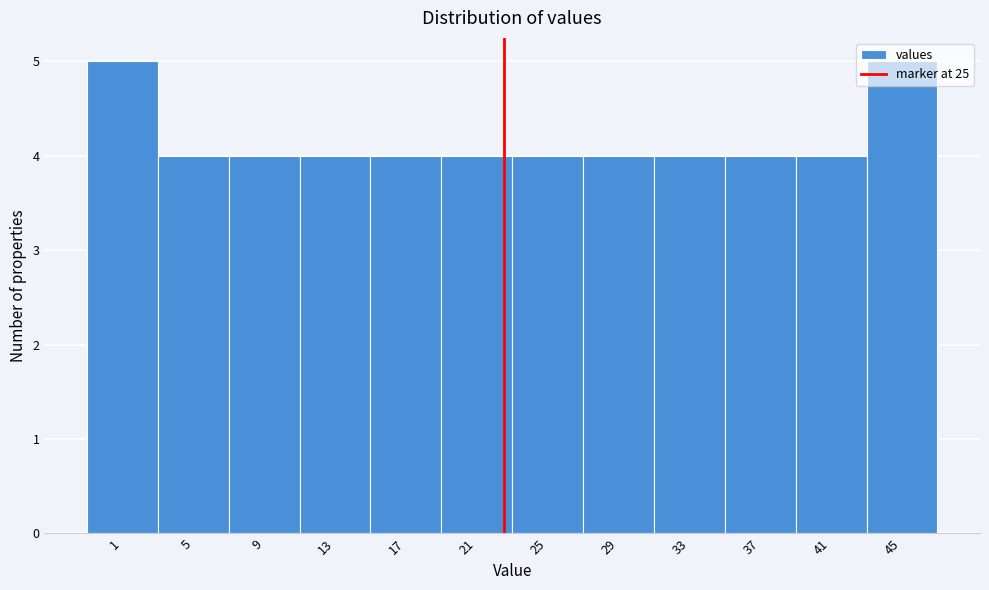

Approximately how many times larger is the value at 25 compared to 37?

1.0